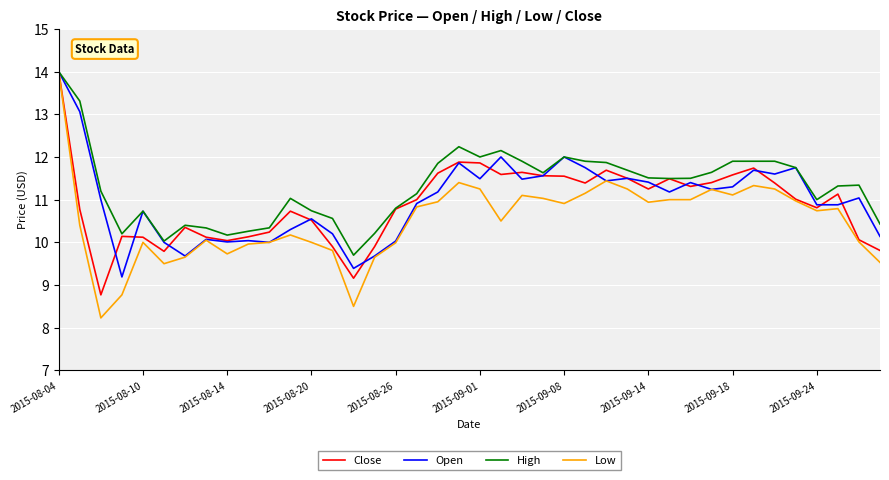

Which series has the largest range (max minus min)?

Low